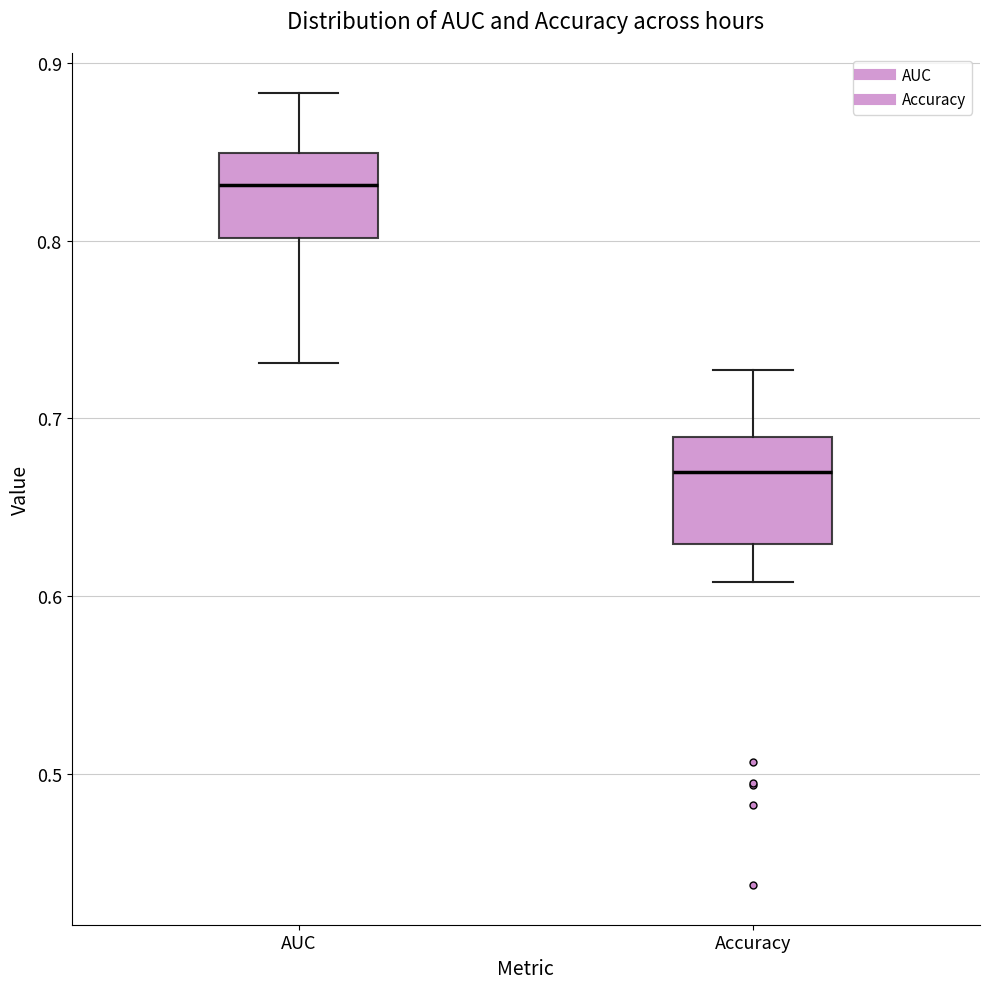

Where does the median line of the box for Accuracy sit on the y-axis? The values are not printed on the chart, so give them approximately, as read against the axis.

0.67